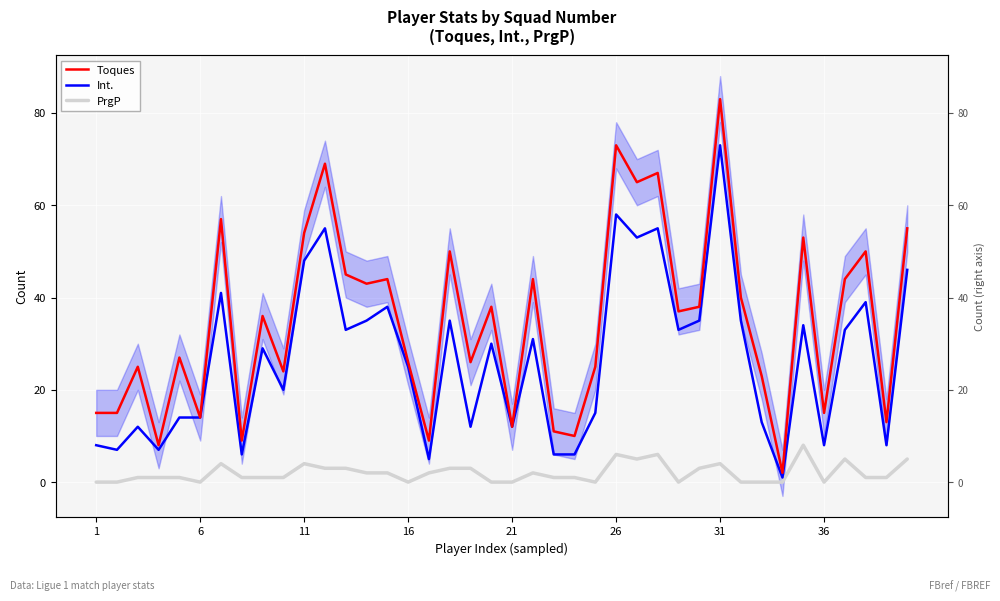

At which label does PrgP reach its minimum?

1